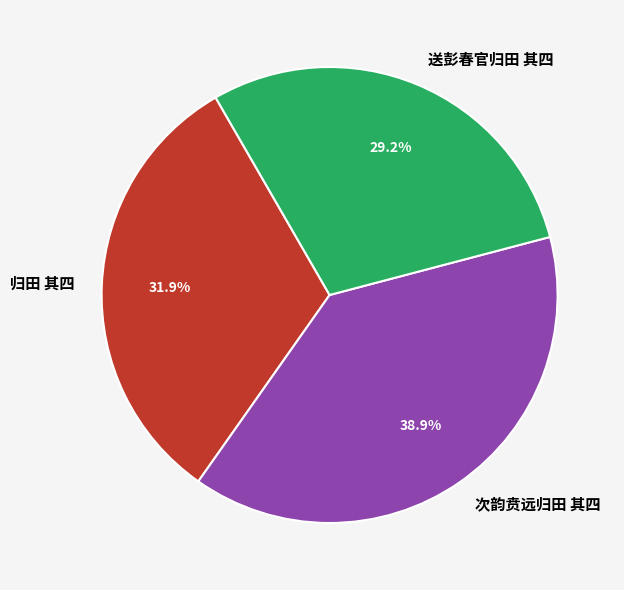

How many slices are in this pie chart?

3